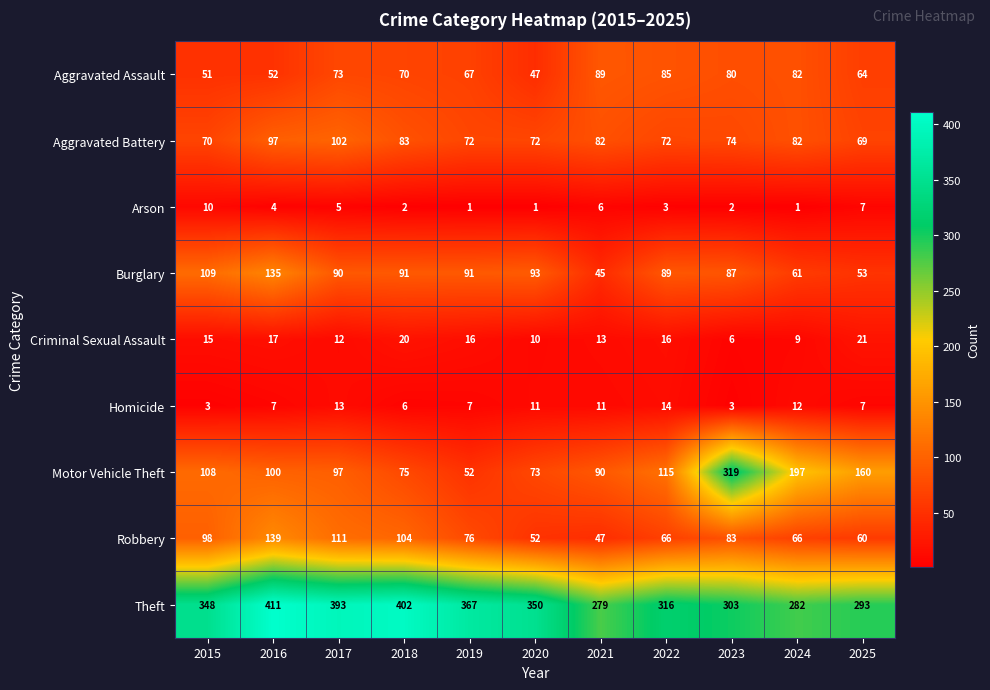

Where is Aggravated Battery nearest to the value 85?

2018